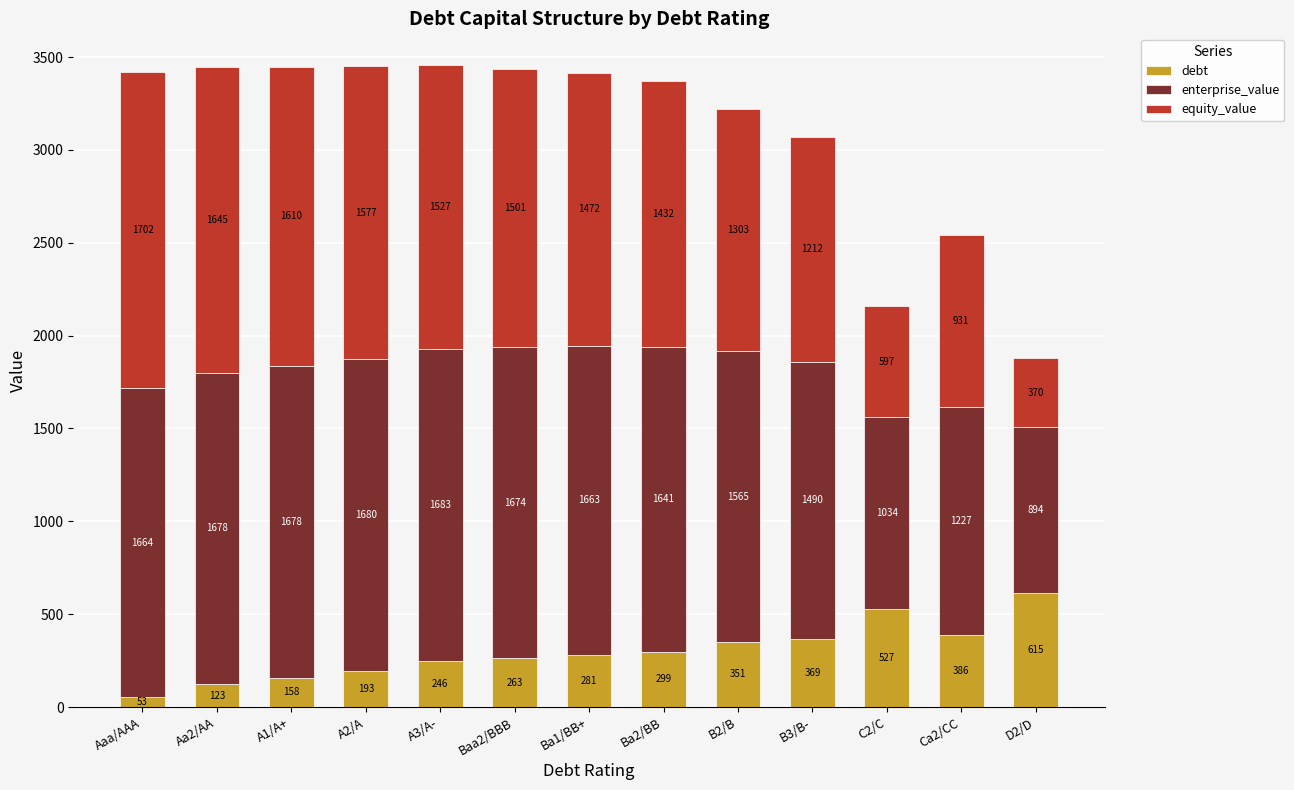

List the labels in order of debt value, largest first.

D2/D, C2/C, Ca2/CC, B3/B-, B2/B, Ba2/BB, Ba1/BB+, Baa2/BBB, A3/A-, A2/A, A1/A+, Aa2/AA, Aaa/AAA